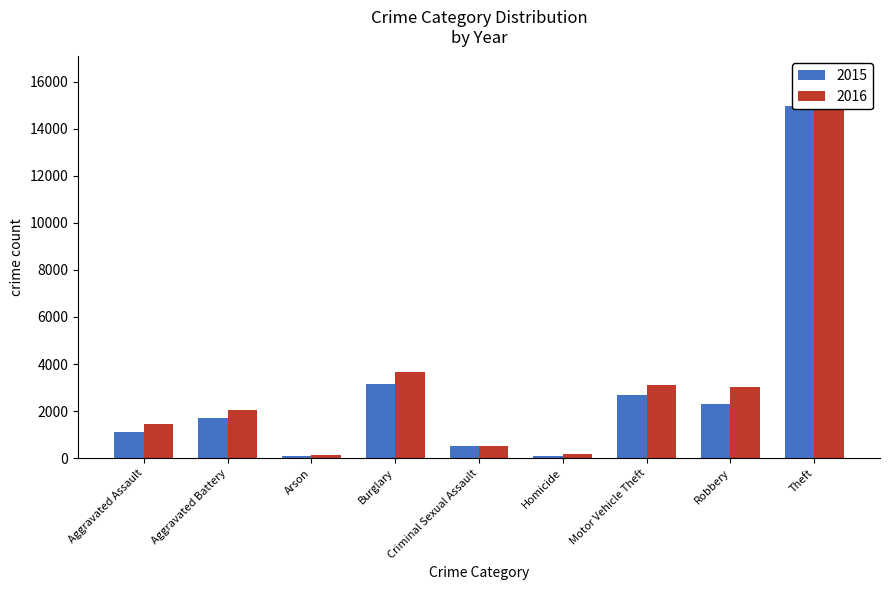

Rank the categories by 2015 value from lowest to highest.

Arson, Homicide, Criminal Sexual Assault, Aggravated Assault, Aggravated Battery, Robbery, Motor Vehicle Theft, Burglary, Theft